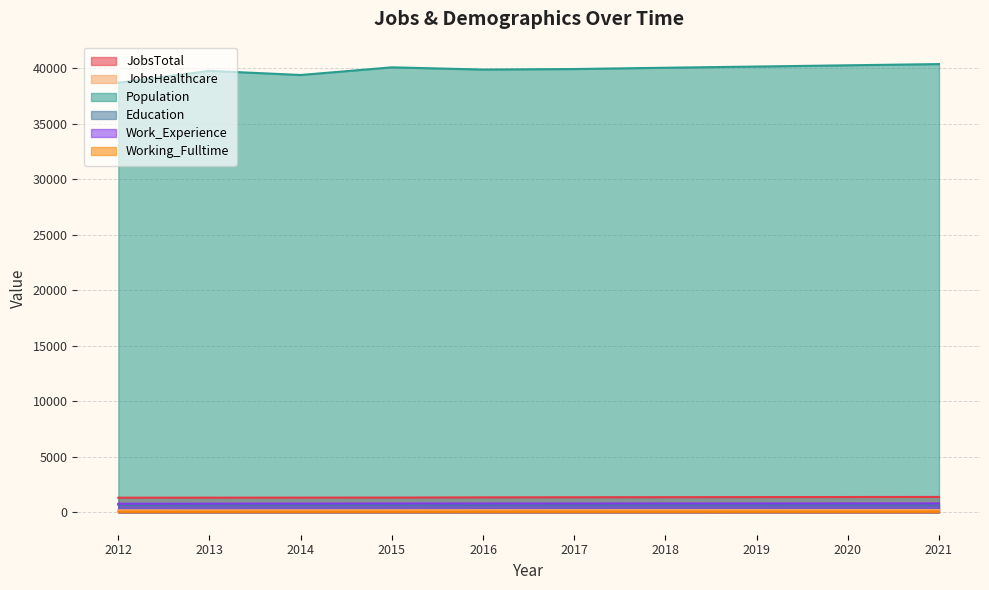

How many distinct data groups are displayed?

6